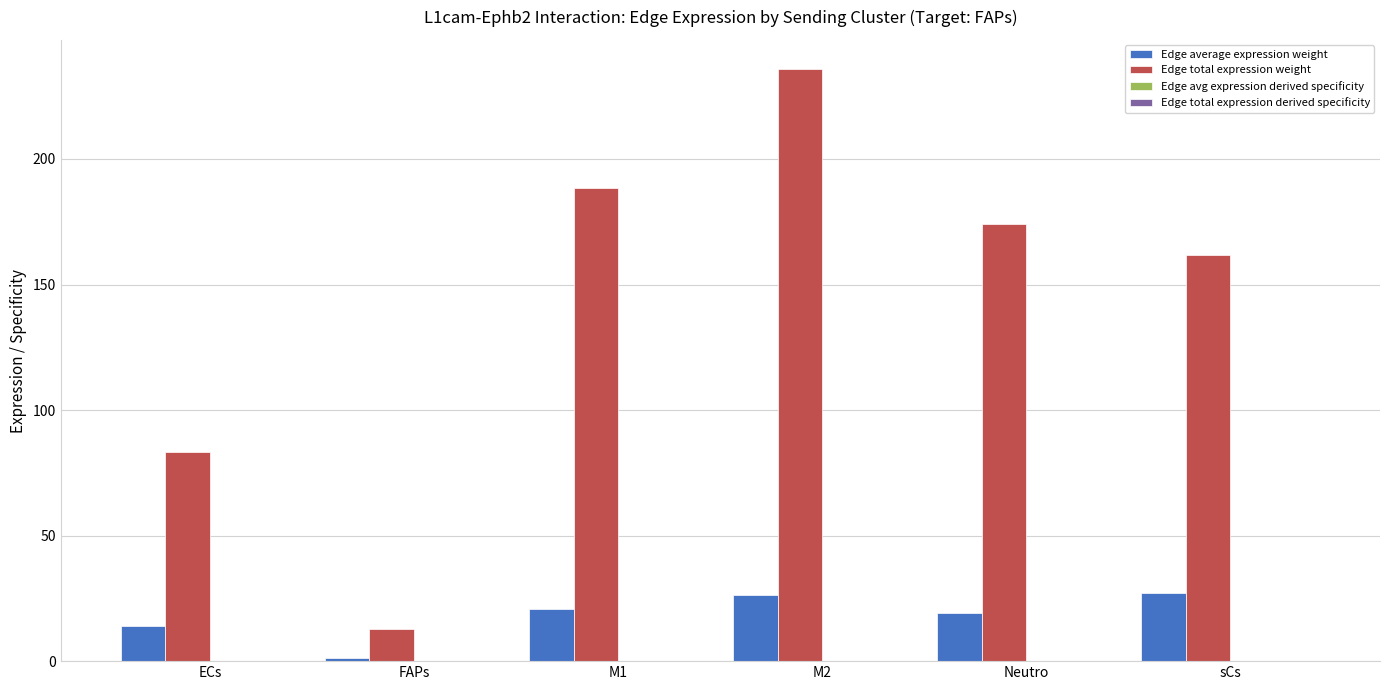

What is the approximate value of Edge average expression weight at ECs?

13.9